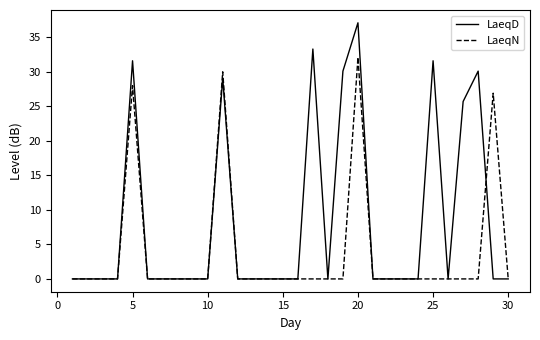

What is the difference between the maximum and second lowest values in the LaeqN series?

32.1